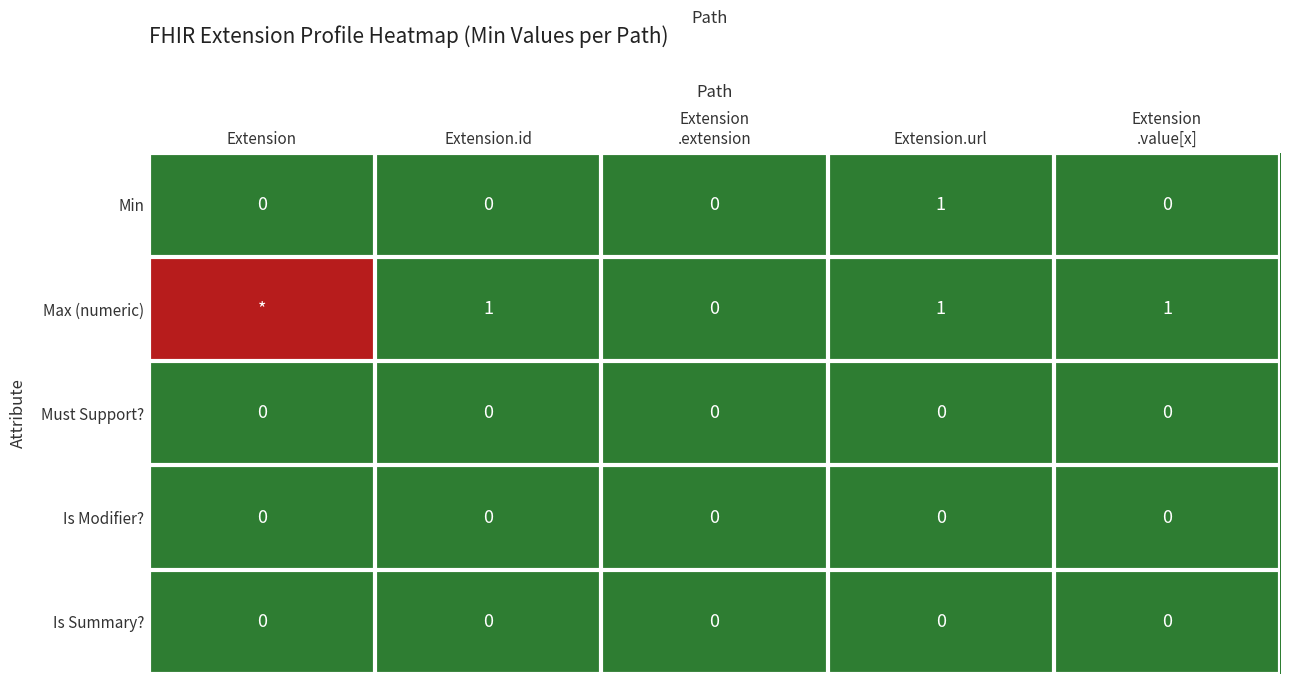

How many Min values are between 0 and 1?

5